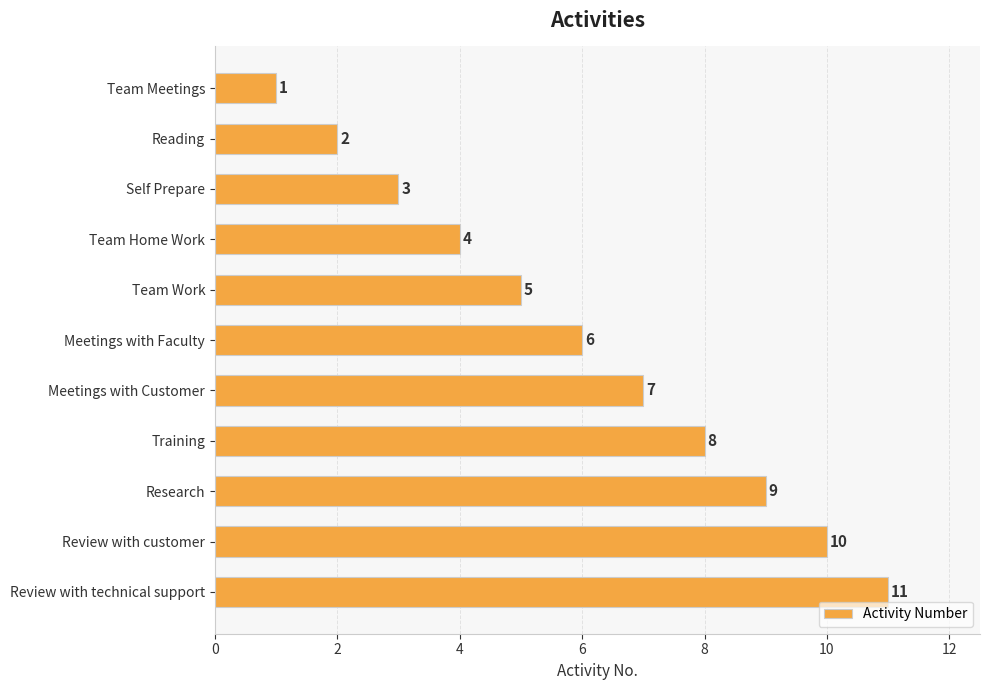

What is the minimum value shown in the chart?

1